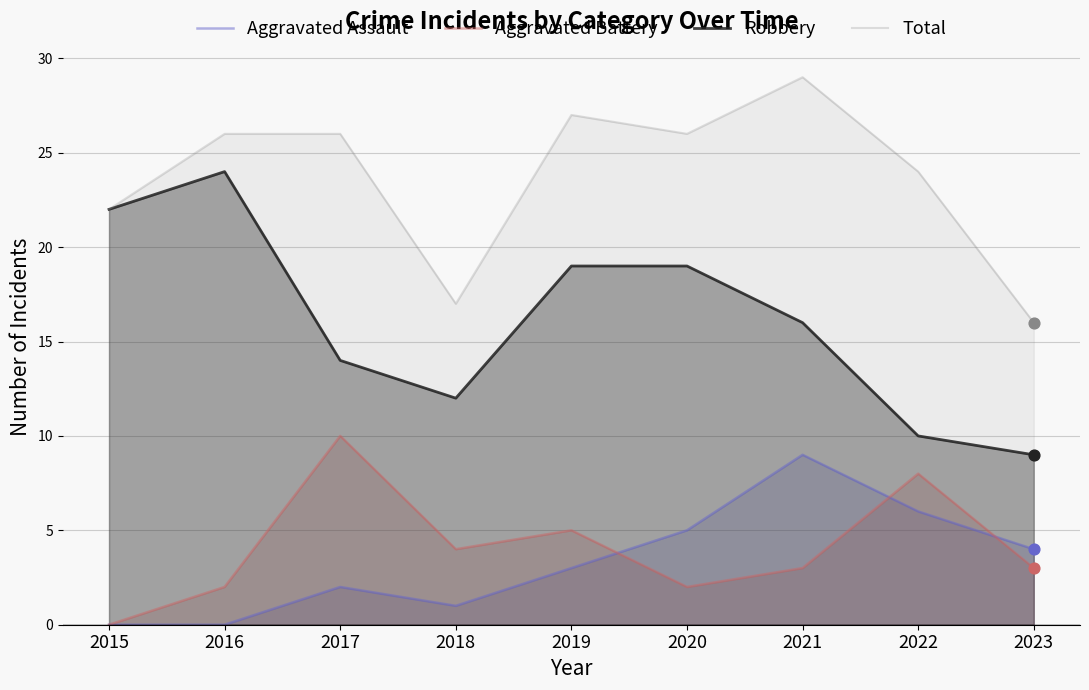

Which series has the largest Y range (max minus min)?

Robbery